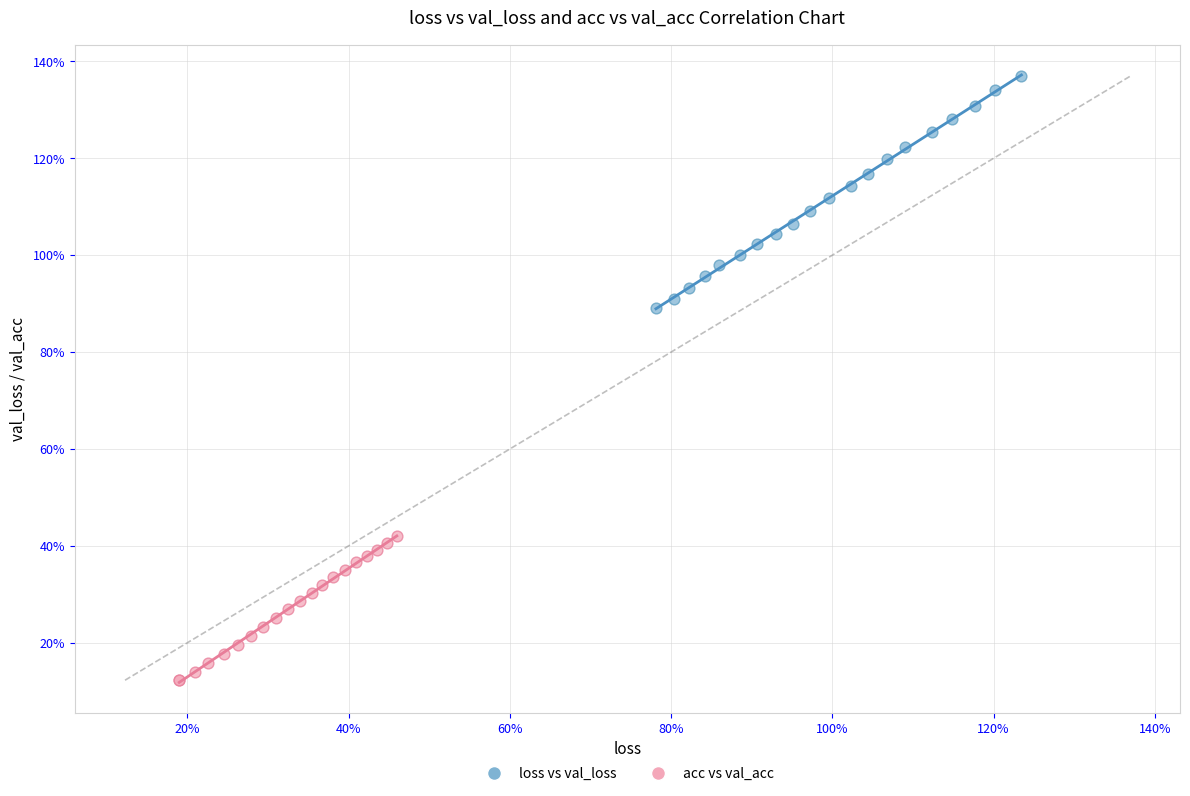

What are all the series names shown in the legend?

loss vs val_loss, acc vs val_acc